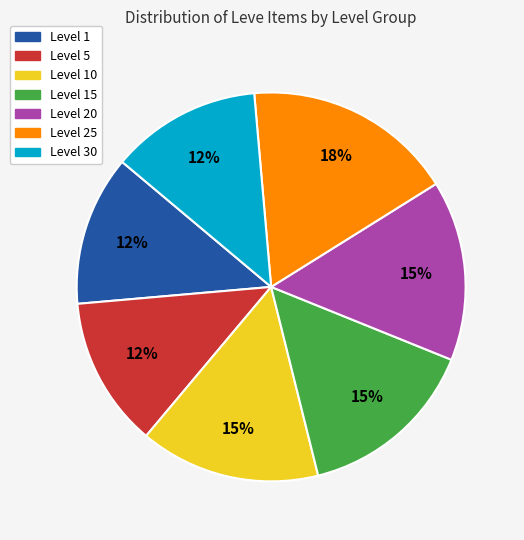

To the nearest percent, what is the average slice percentage?

14%